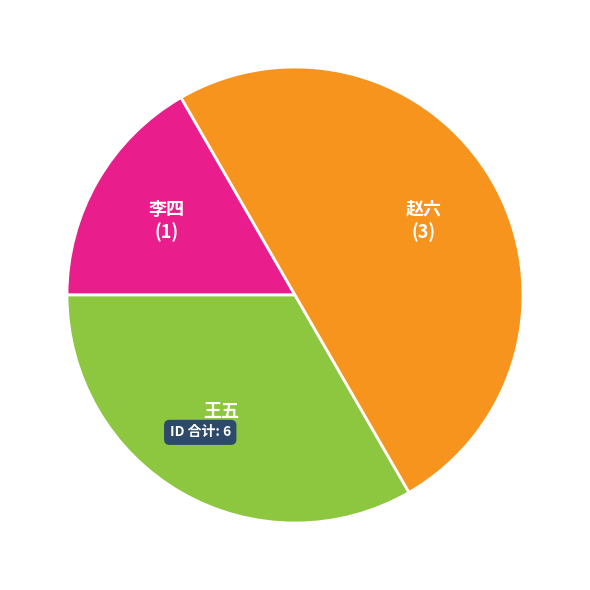

Between 李四 and 王五, which is larger?

王五